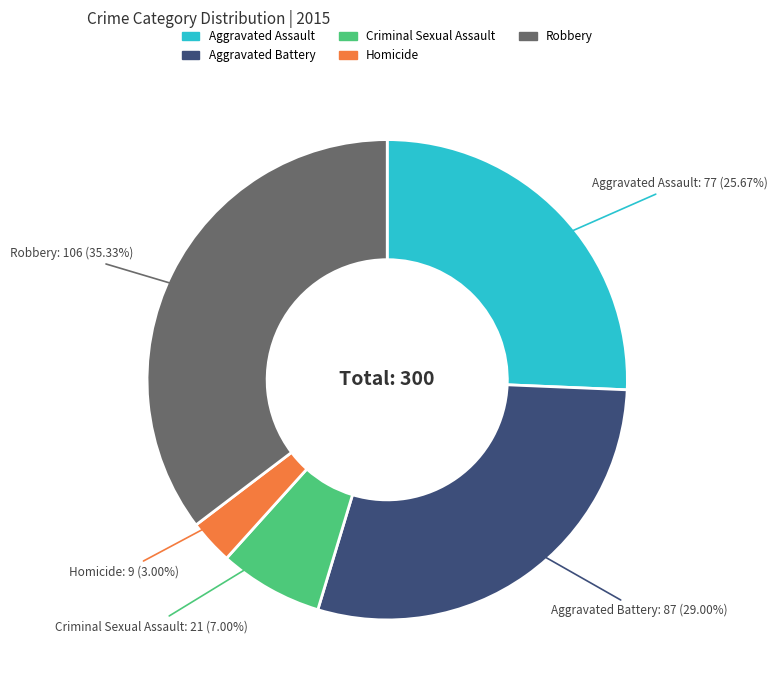

Which category has the smallest portion of the pie?

Homicide